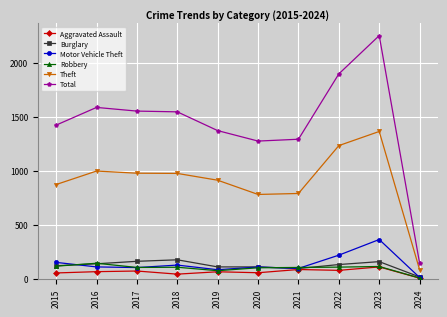

What is the average value of the Total series?

1436